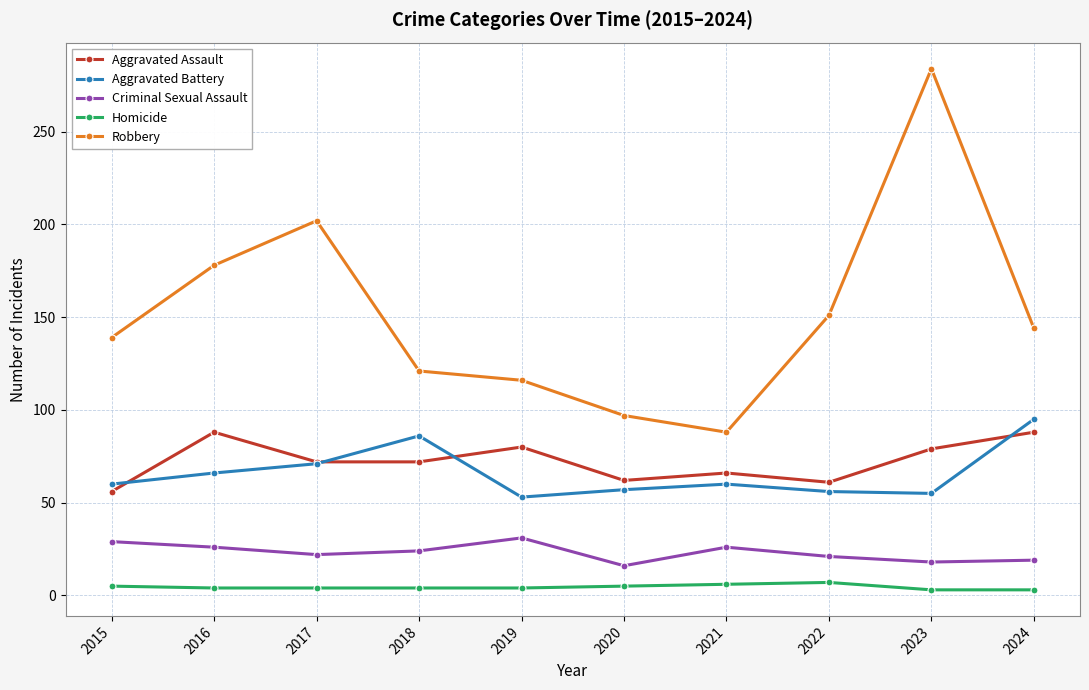

In Homicide, how many points are higher than both neighbors (excluding endpoints)?

1